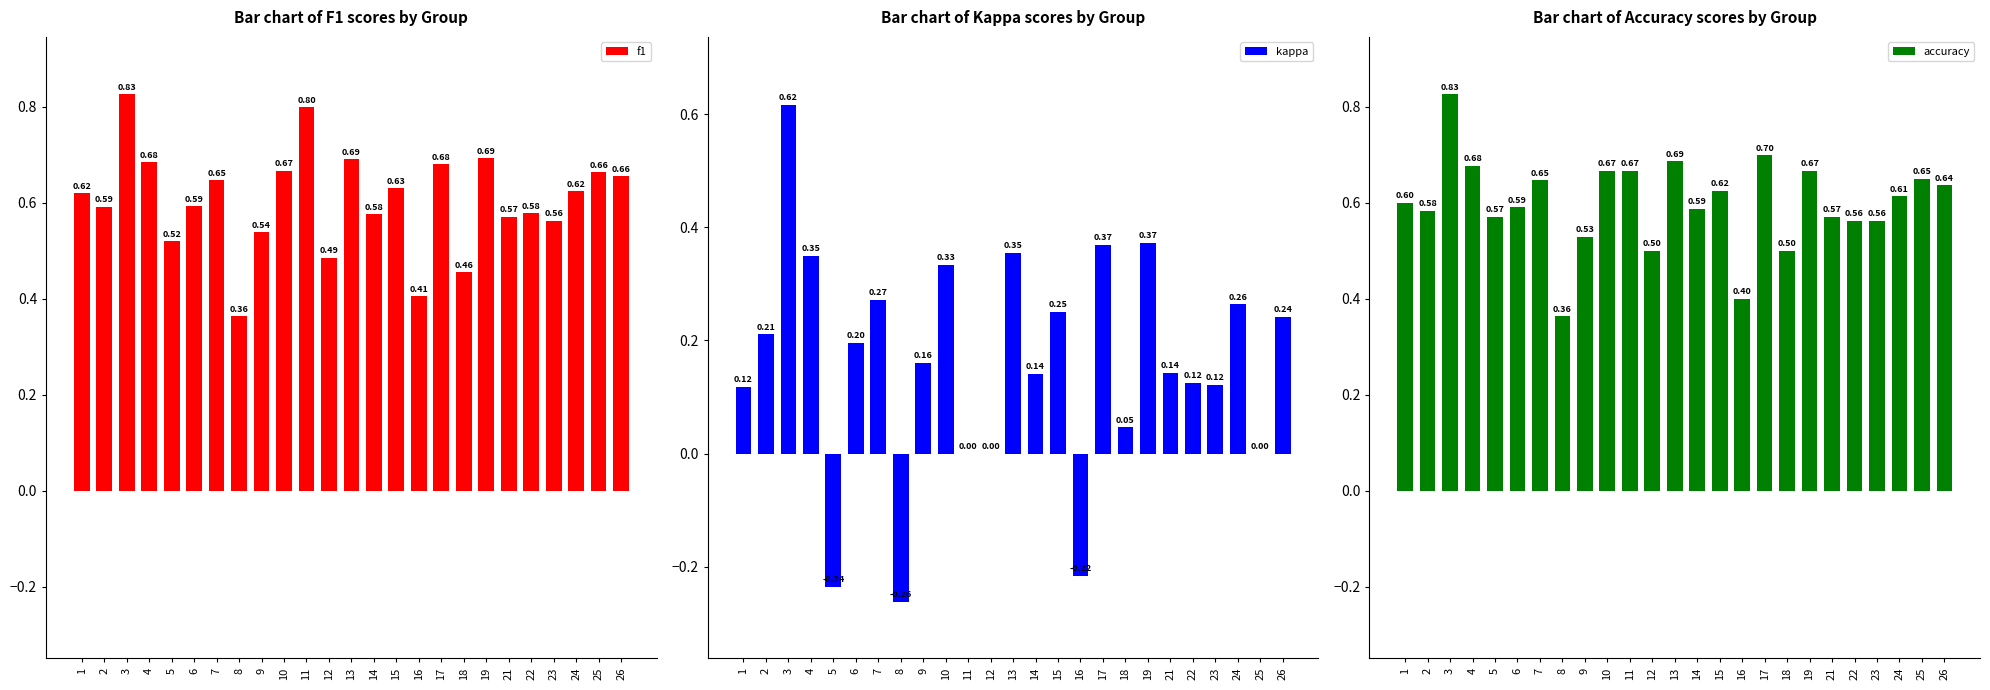

Is it true that f1 equals 0.6 at 1?

True